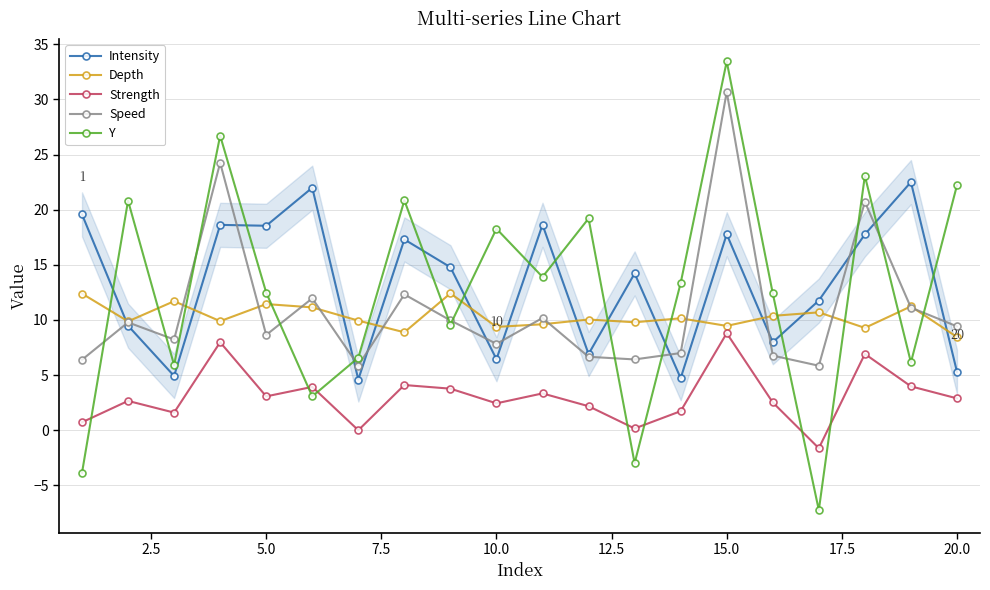

What is the difference between the second highest and minimum values in the Depth series?

3.9